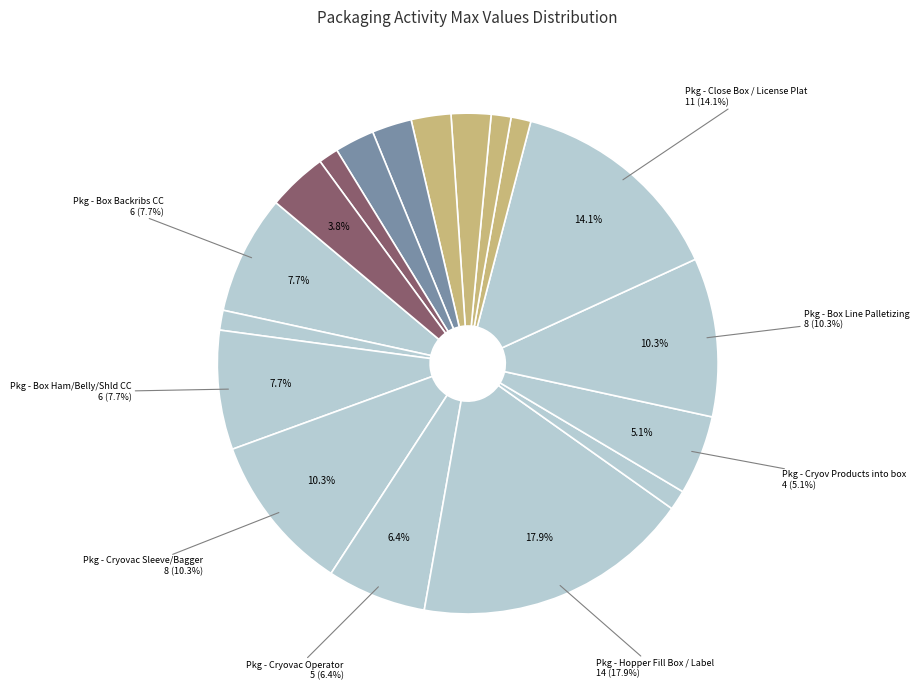

What is the largest slice in the pie chart?

Pkg - Hopper Fill Box / Label